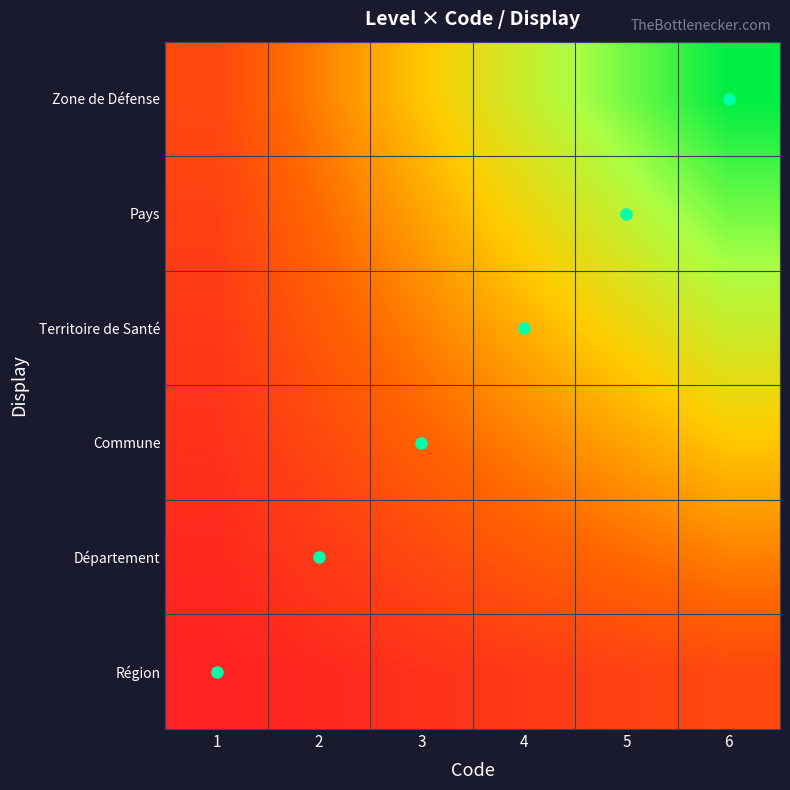

Between 5 and 1, which is larger?

5